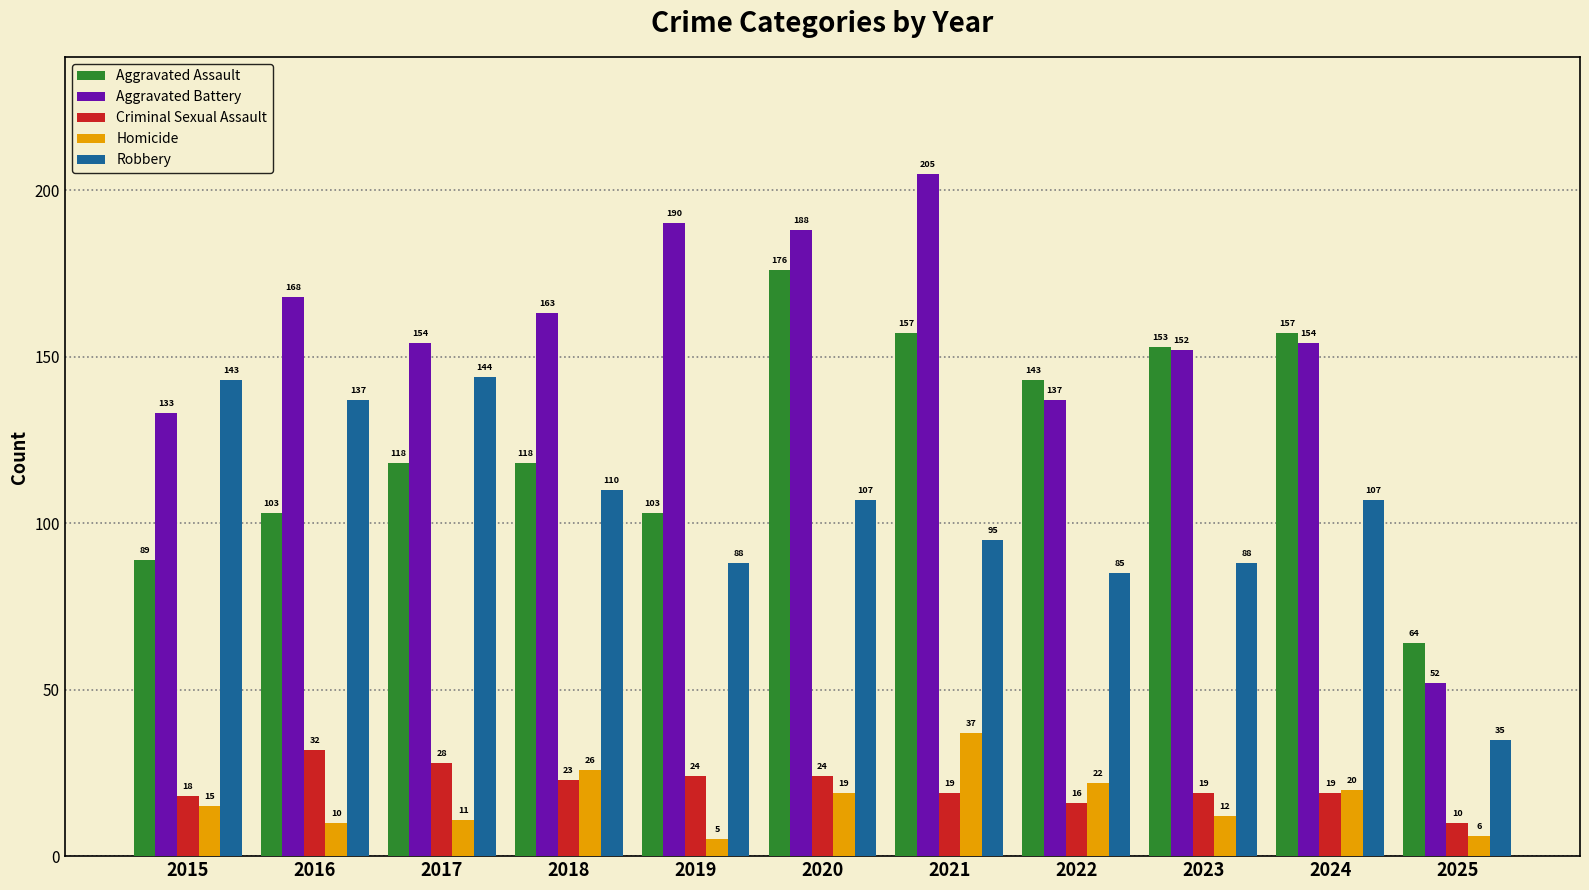

The value of Homicide at 2019 is 5. True or false?

True